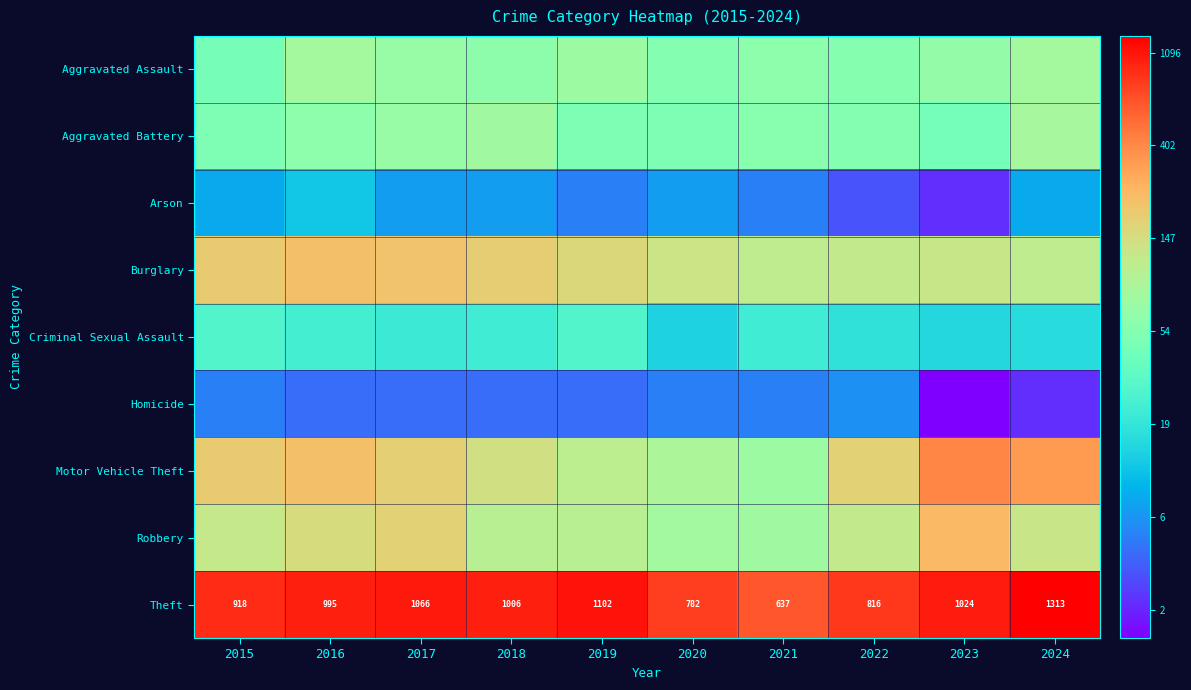

At which category is the sum across all series the highest?

2016